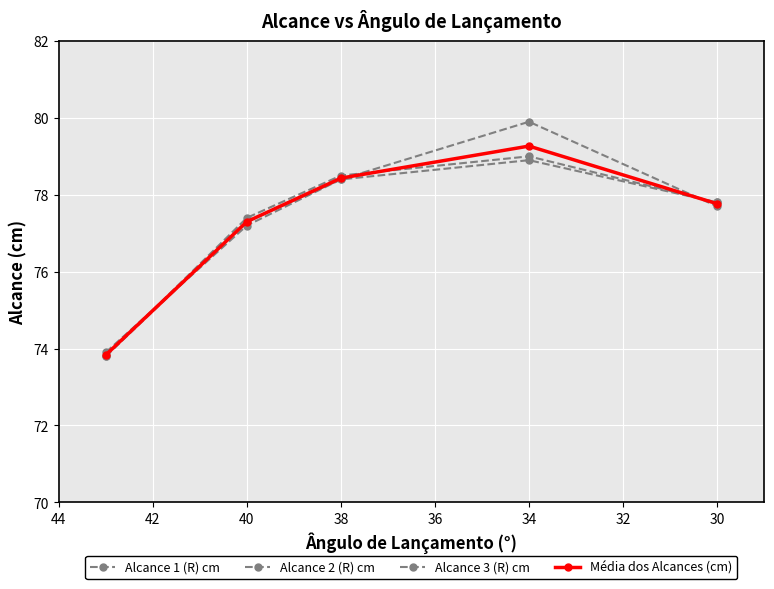

How many times do Alcance 2 (R) cm and Alcance 3 (R) cm cross each other?

2